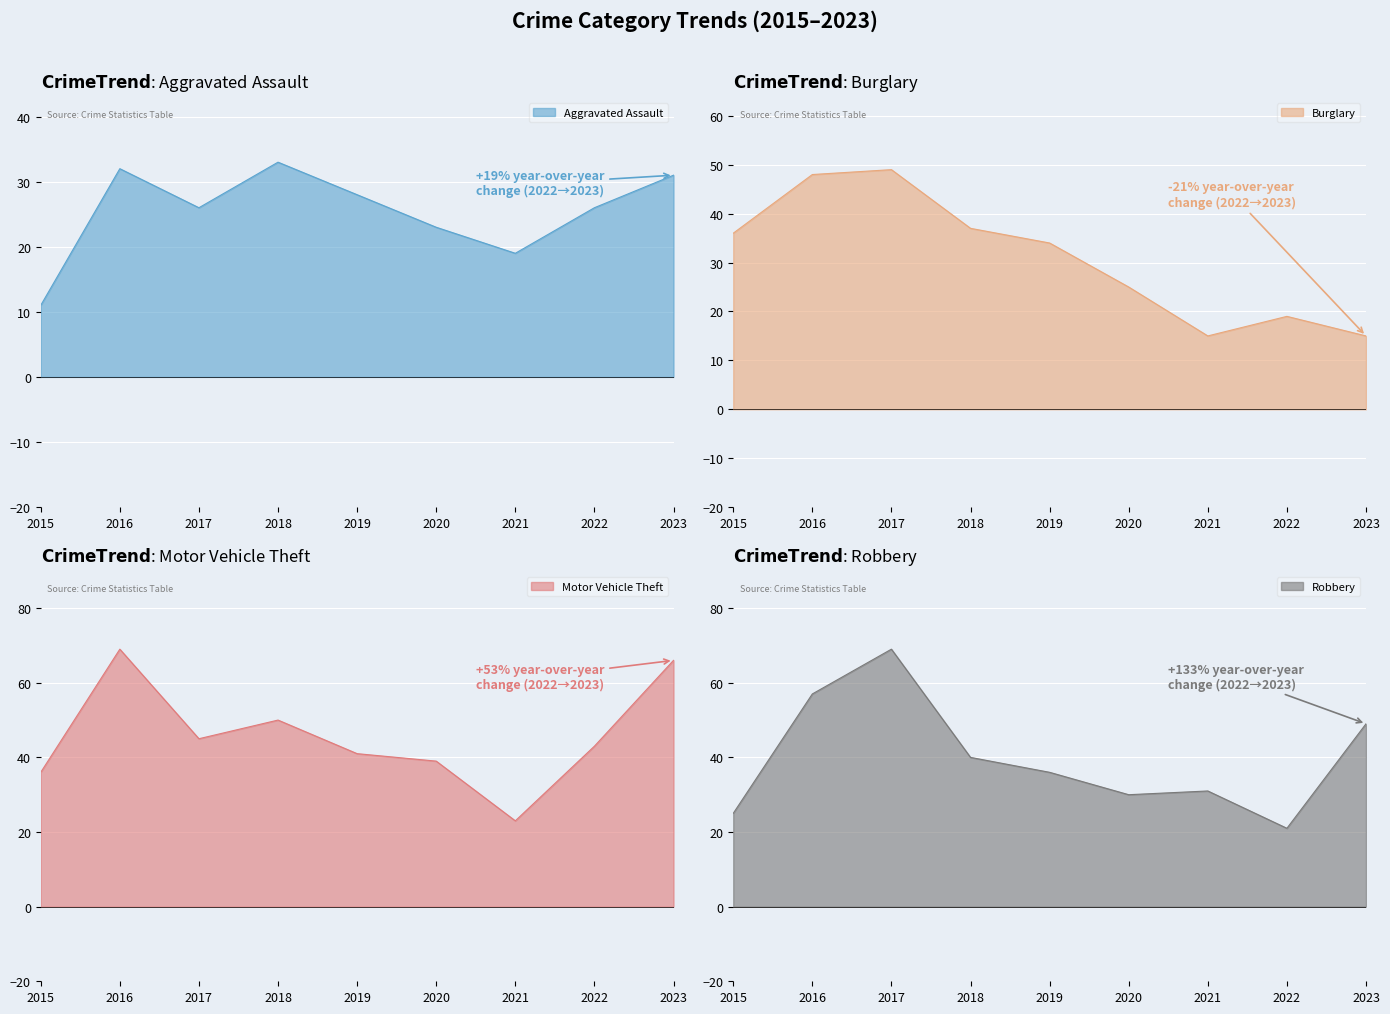

Reading right to left, list all the values displayed in this chart.

Aggravated Assault: 31	26	19	23	28	33	26	32	11
Burglary: 15	19	15	25	34	37	49	48	36
Motor Vehicle Theft: 66	43	23	39	41	50	45	69	36
Robbery: 49	21	31	30	36	40	69	57	25